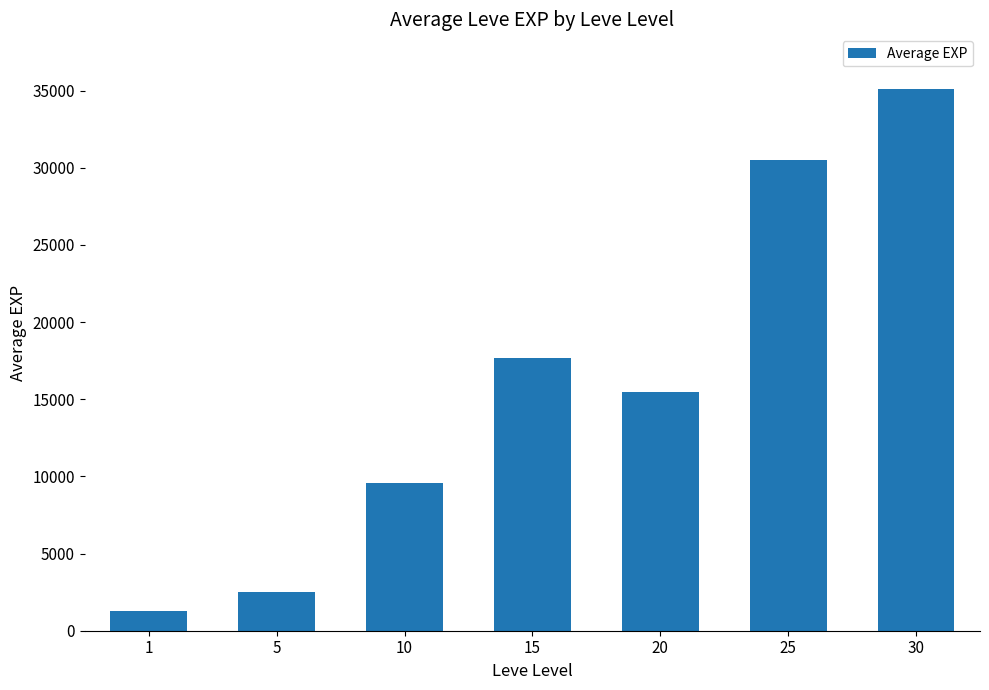

Reading left to right, extract all data points from this chart.

1246	2490	9557	17678	15498	30510	35138